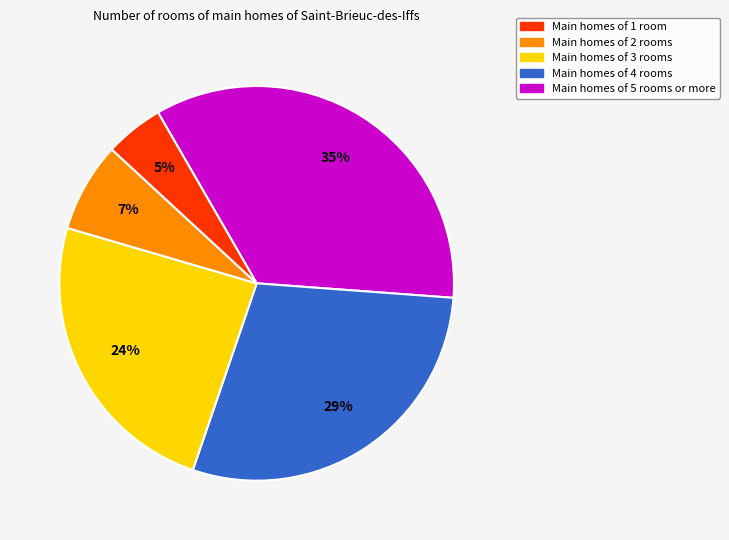

To the nearest percent, what is the average slice percentage?

20%